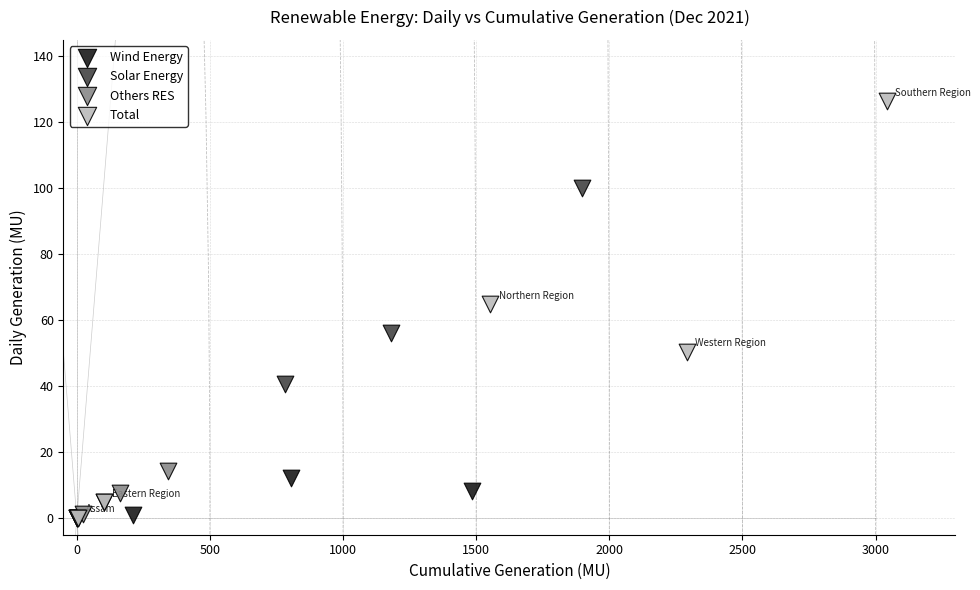

Which series contains the highest Y value?

Total